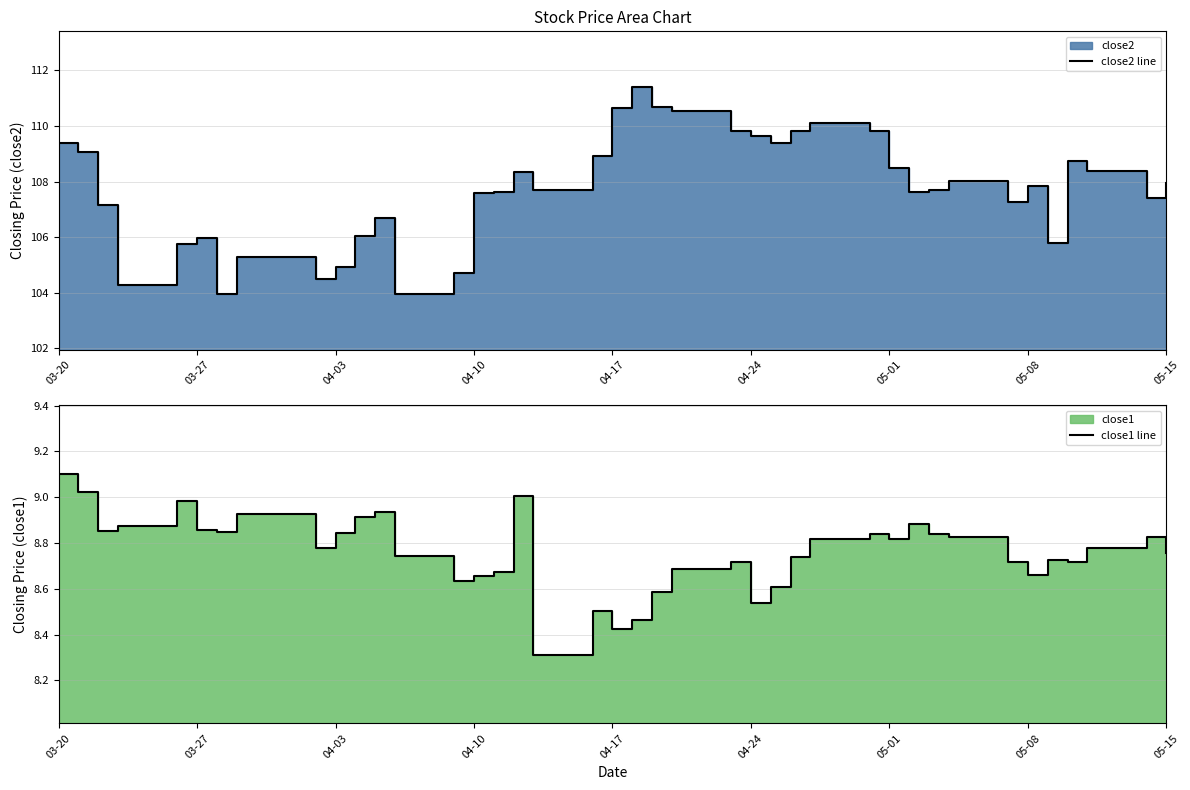

At which label does close1 line reach its peak?

03-20